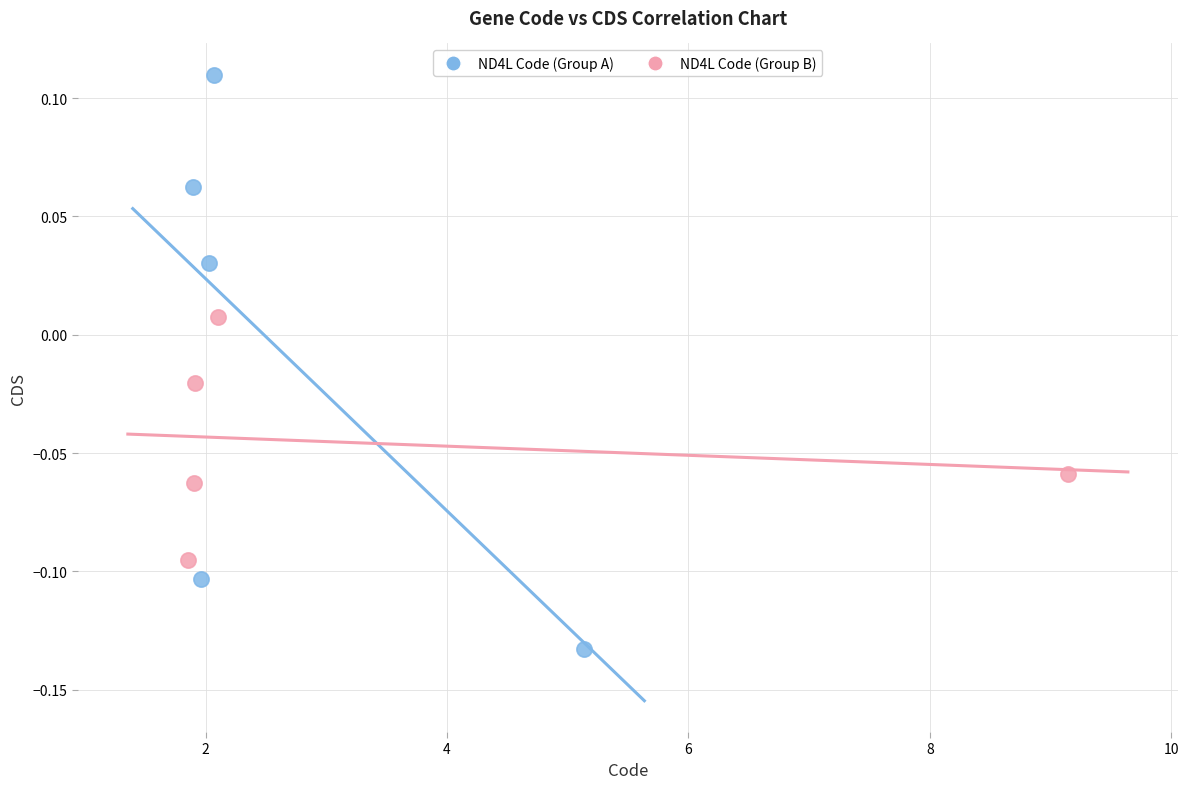

Which series reaches the maximum Y coordinate?

ND4L Code (Group A)